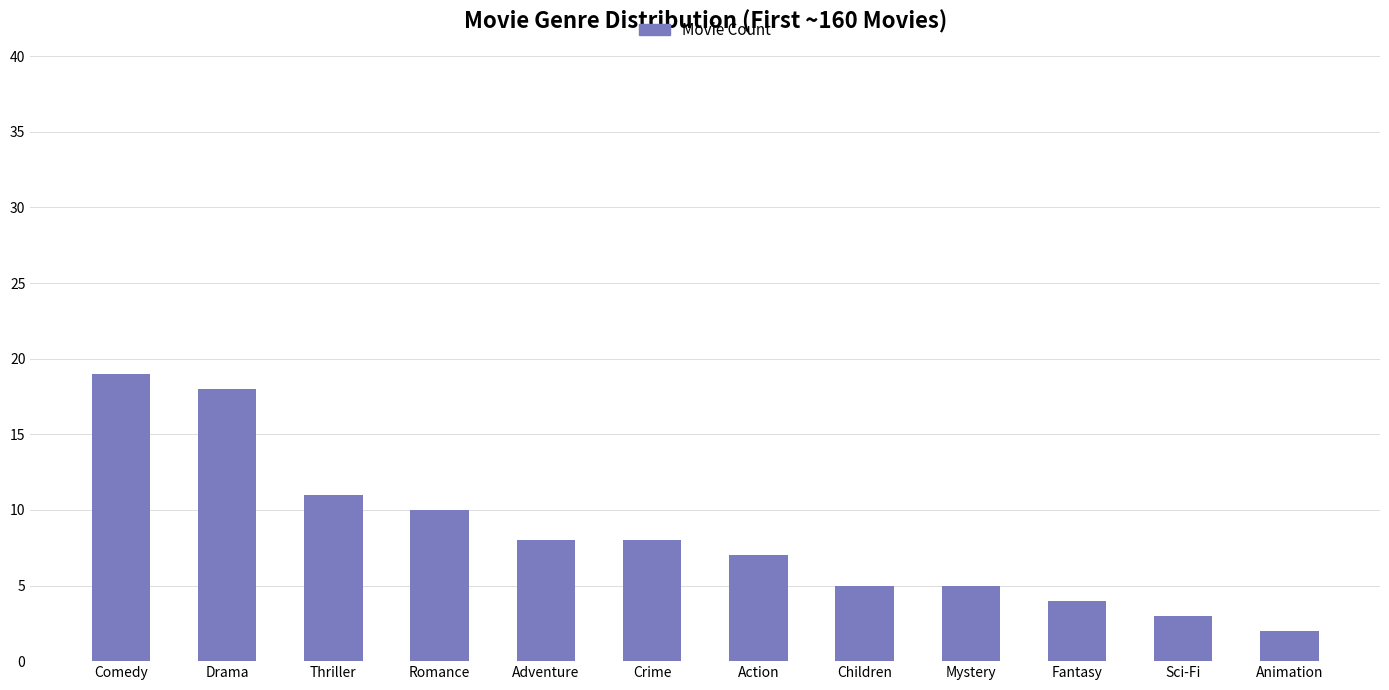

The value at Adventure is 8. True or false?

True